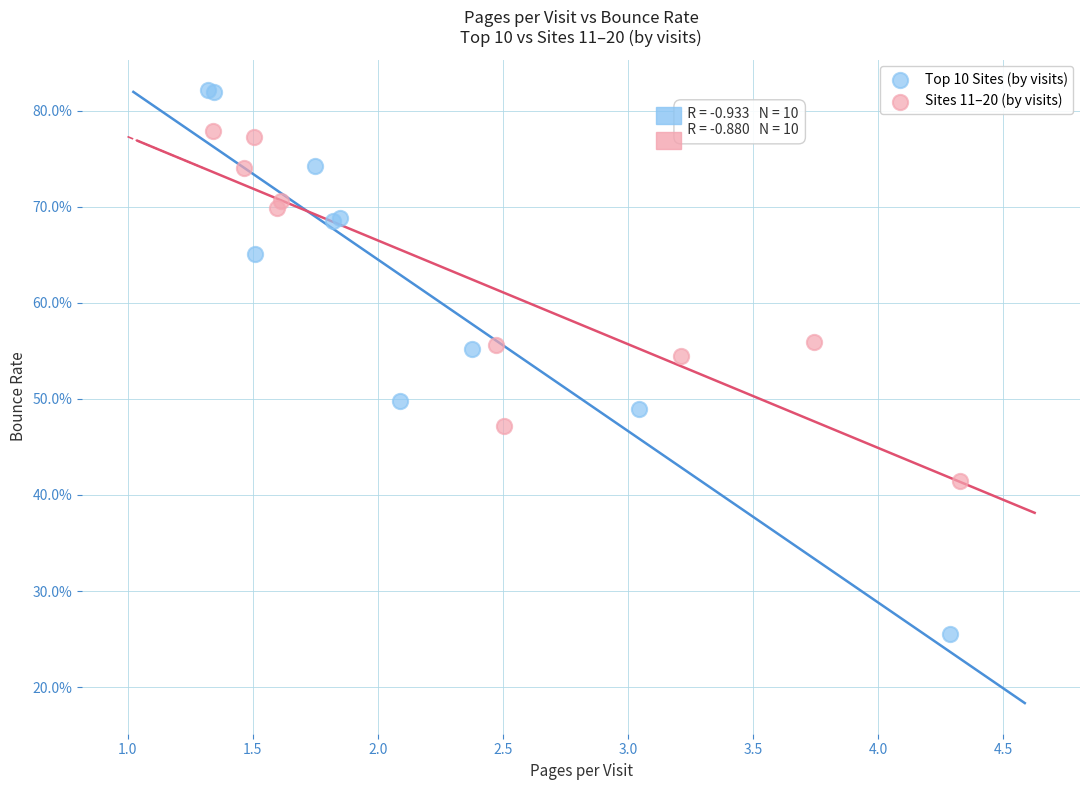

What are all the series names shown in the legend?

Top 10 Sites (by visits), Sites 11–20 (by visits)